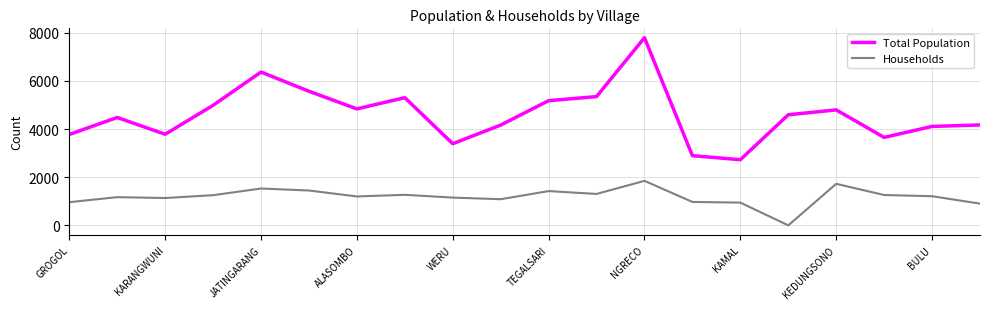

List the series in order of their peak value, lowest first.

Households, Total Population